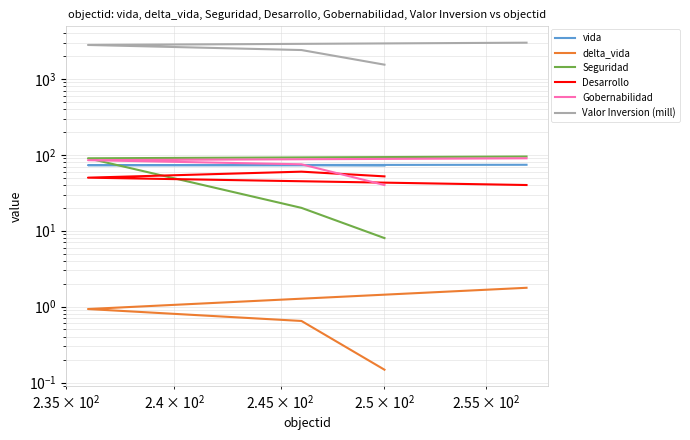

True or false: Desarrollo and Valor Inversion (mill) cross at least once.

False